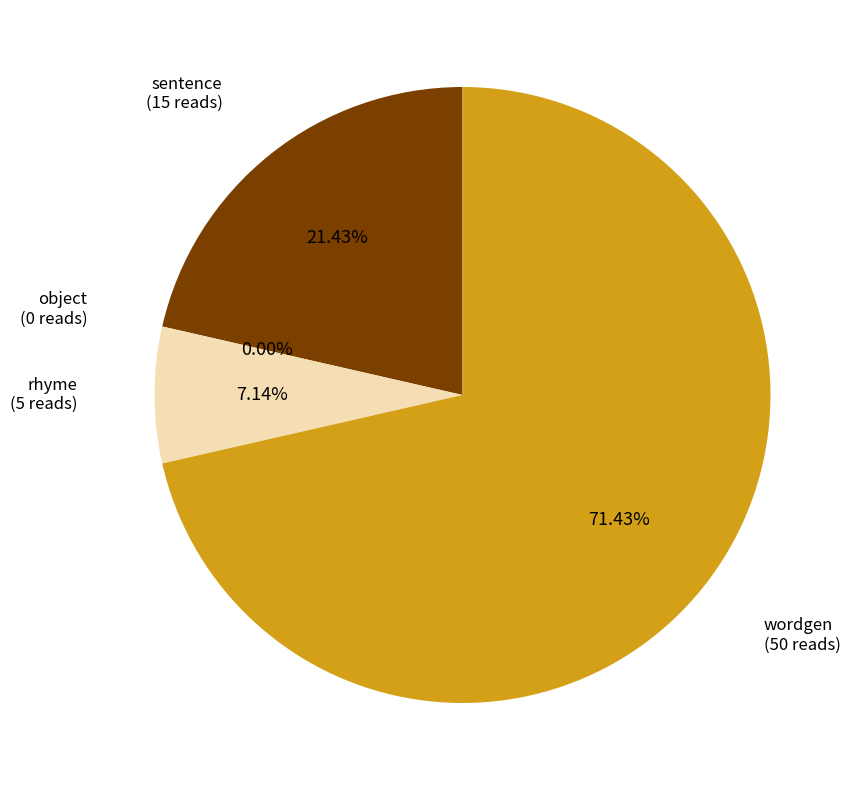

Is the sum of sentence and rhyme greater than half?

No